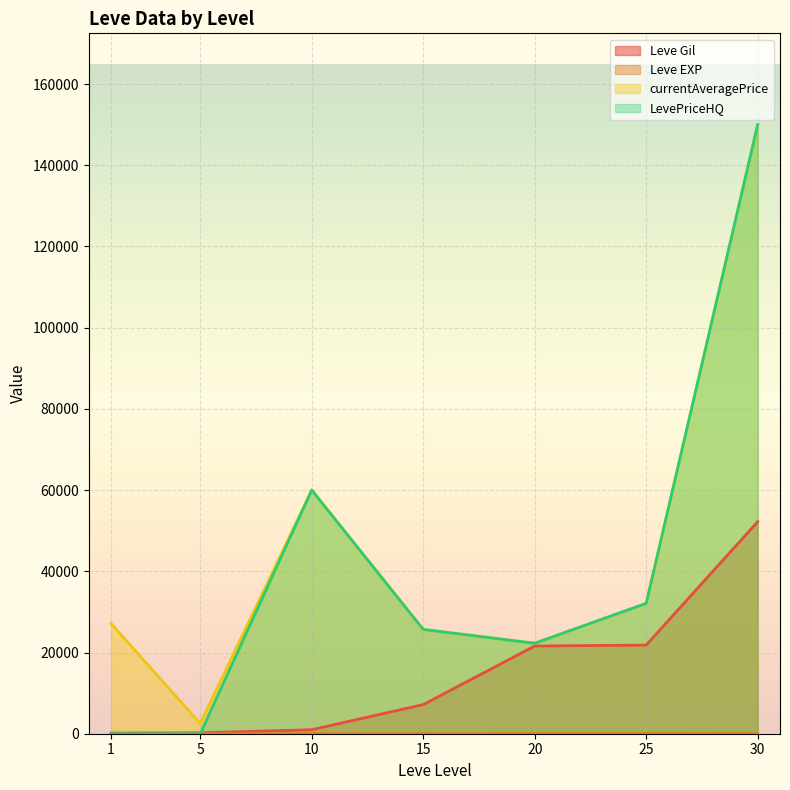

What is the value of the Leve Gil point at the 6th from the left?

21830